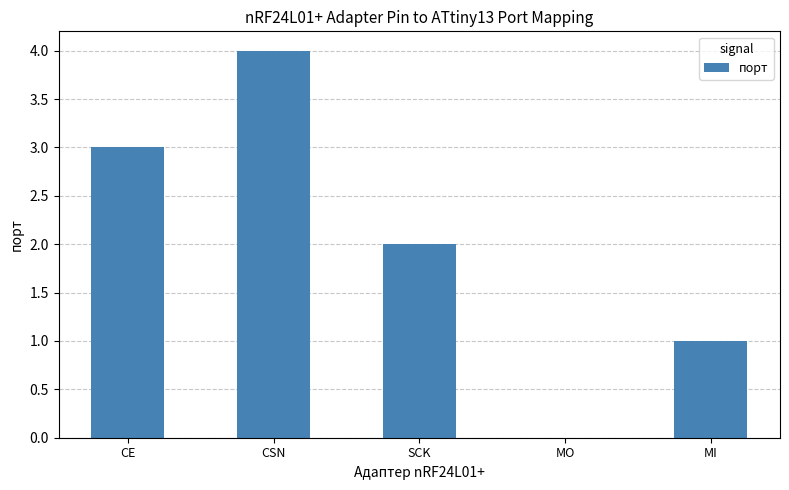

The value at SCK is 3. True or false?

False